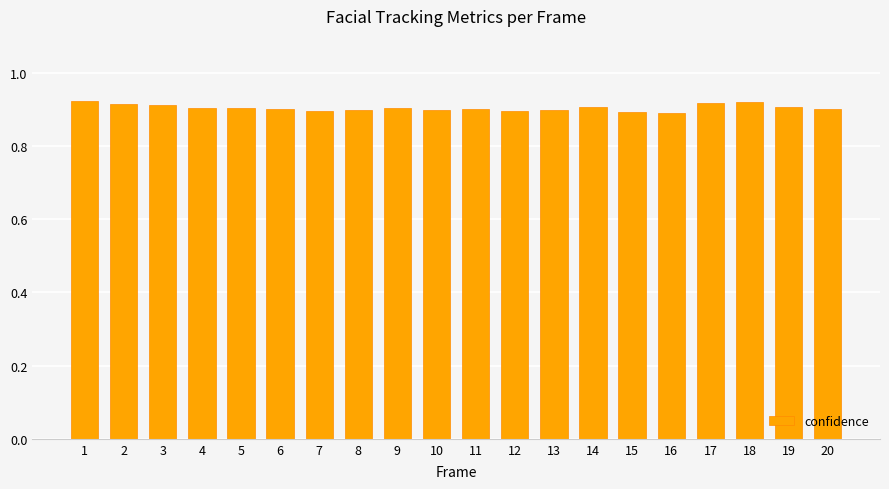

Count the values in the range 0 to 1.

20